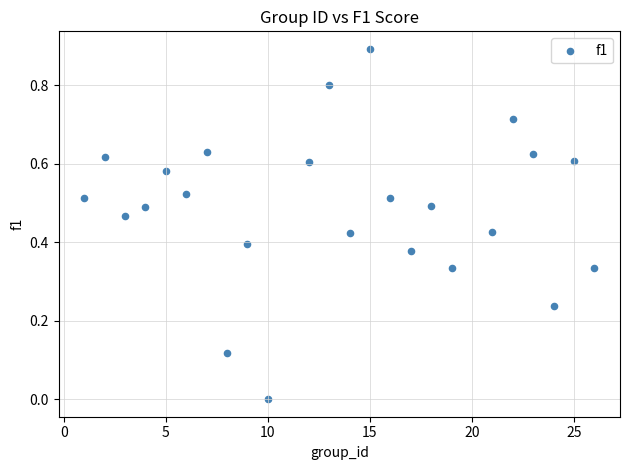

What is the range of Y values (max minus min)?

0.9